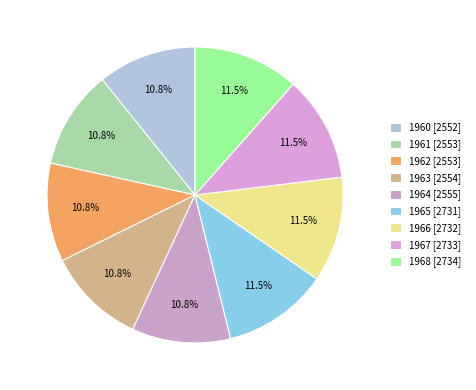

To the nearest percent, what is the difference between the 1960 and 1968 slice percentages?

1%